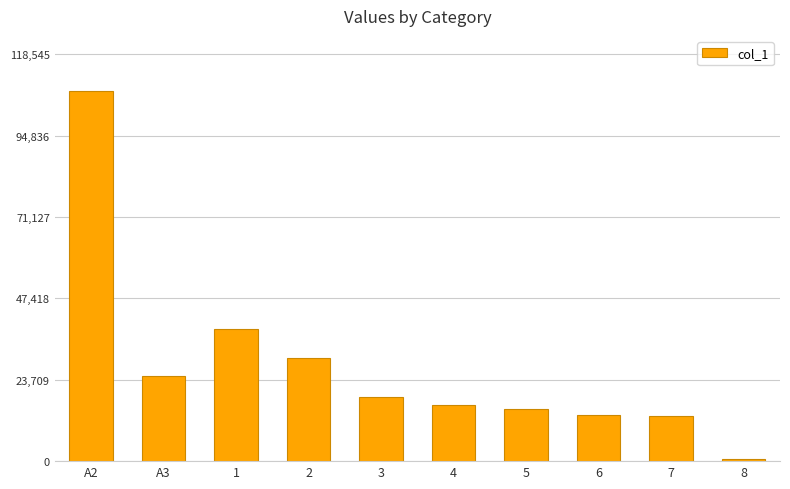

What is the sum of the values at 8 and 3?

19265